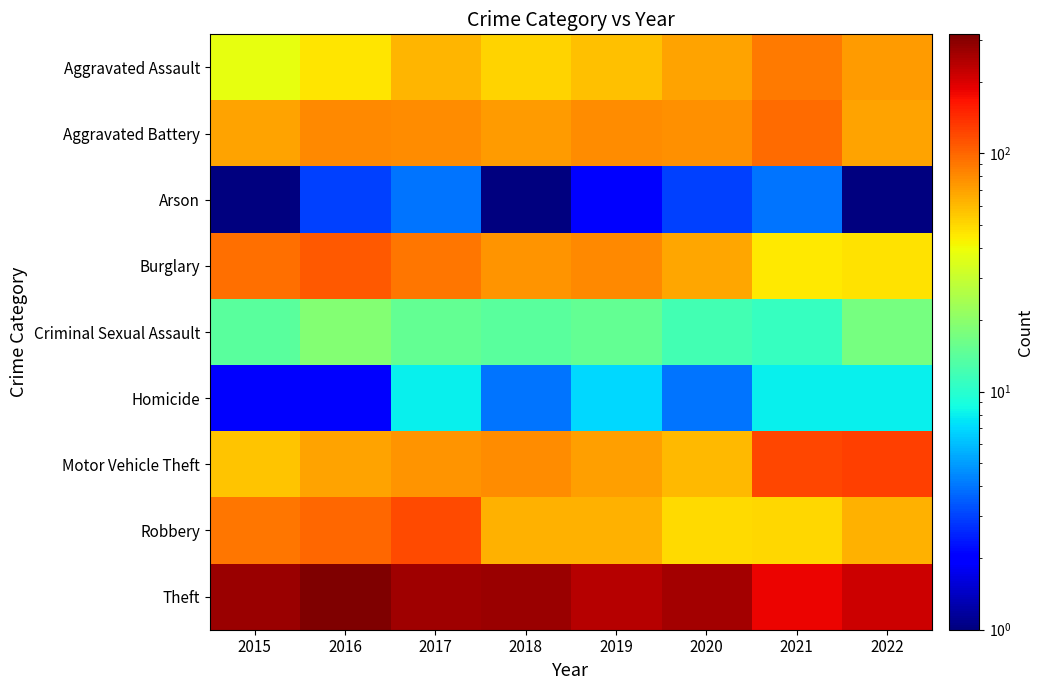

Reading left to right, list all the values displayed in this chart.

Aggravated Assault: 2015=38	2016=46	2017=62	2018=52	2019=58	2020=69	2021=88	2022=73
Aggravated Battery: 2015=69	2016=81	2017=80	2018=72	2019=79	2020=77	2021=98	2022=69
Arson: 2015=1	2016=3	2017=4	2018=1	2019=2	2020=3	2021=4	2022=1
Burglary: 2015=95	2016=108	2017=90	2018=75	2019=82	2020=67	2021=45	2022=47
Criminal Sexual Assault: 2015=14	2016=19	2017=15	2018=14	2019=15	2020=12	2021=11	2022=17
Homicide: 2015=2	2016=2	2017=8	2018=4	2019=7	2020=4	2021=8	2022=8
Motor Vehicle Theft: 2015=57	2016=70	2017=75	2018=79	2019=71	2020=61	2021=122	2022=126
Robbery: 2015=90	2016=100	2017=118	2018=63	2019=63	2020=50	2021=51	2022=64
Theft: 2015=272	2016=316	2017=269	2018=274	2019=240	2020=260	2021=181	2022=212